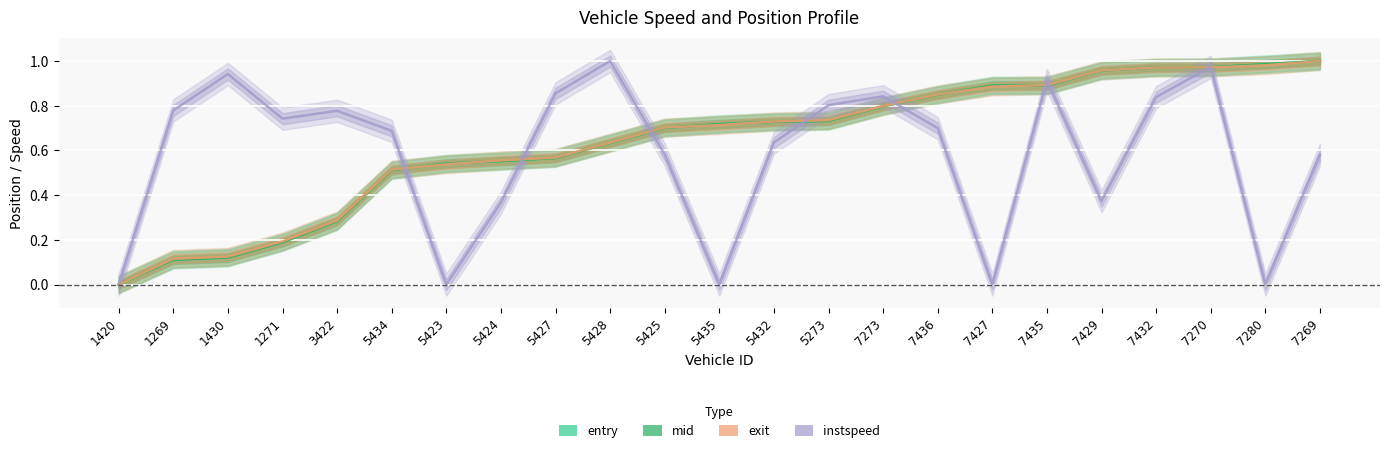

How many times do instspeed and entry cross each other?

9